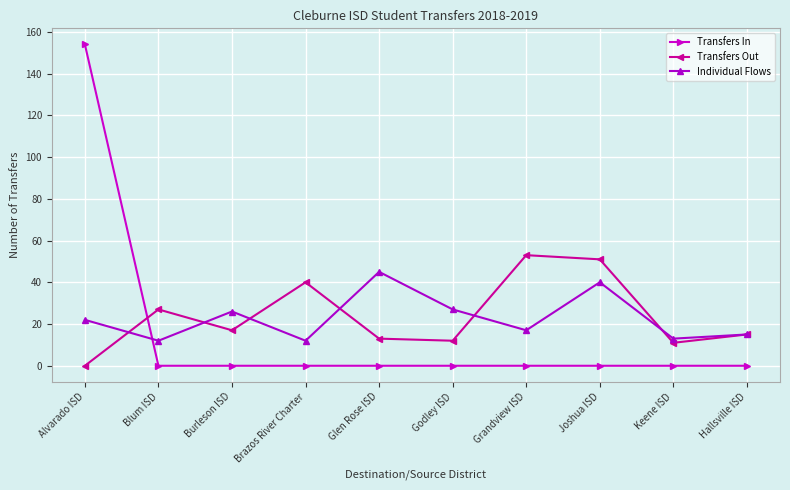

At which category is the sum across all series the highest?

Alvarado ISD